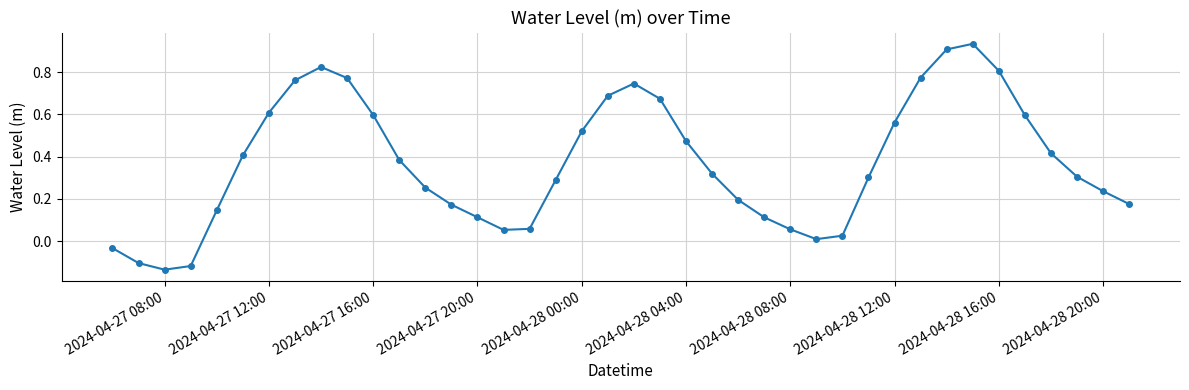

How many data points are less than 0?

4